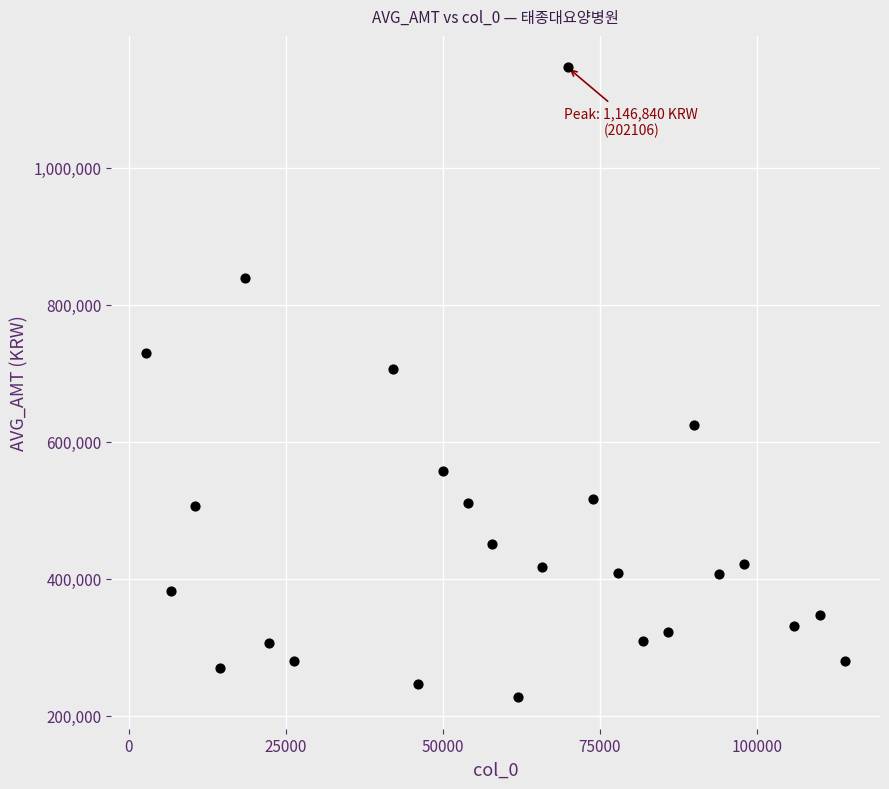

What is the range of X values (max minus min)?

111214